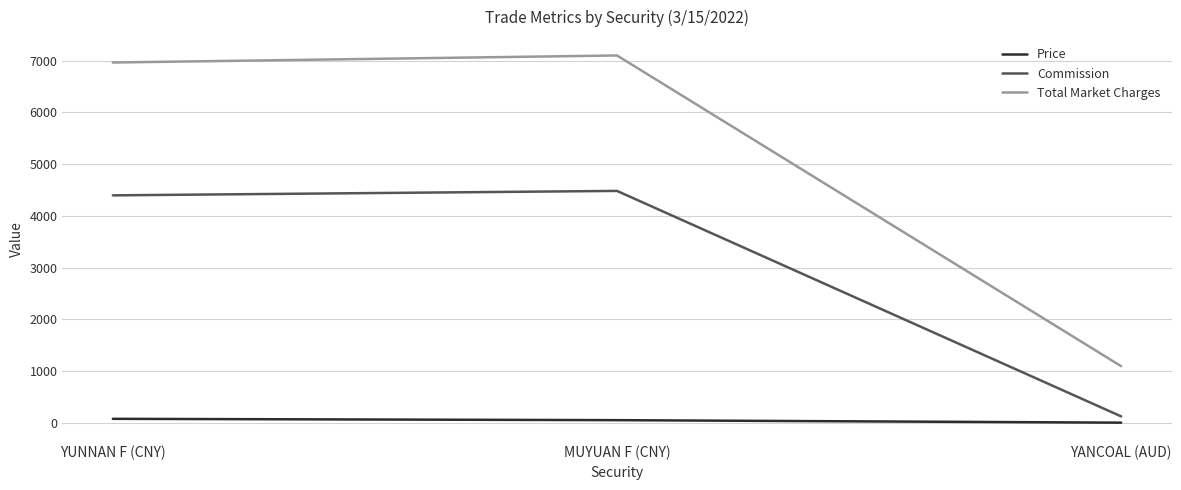

What is the highest value of the Total Market Charges series?

7097.9